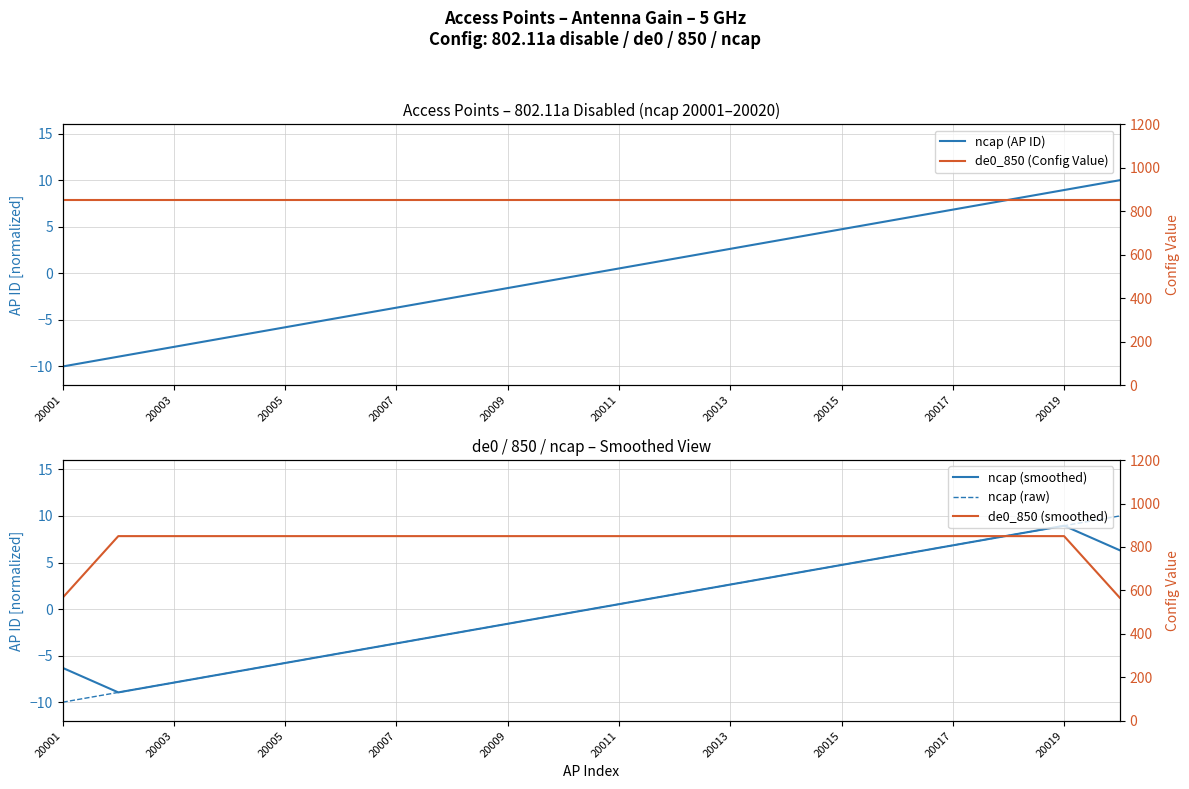

The de0_850 (Config Value) series shows 850.0 at 20019. True or false?

True